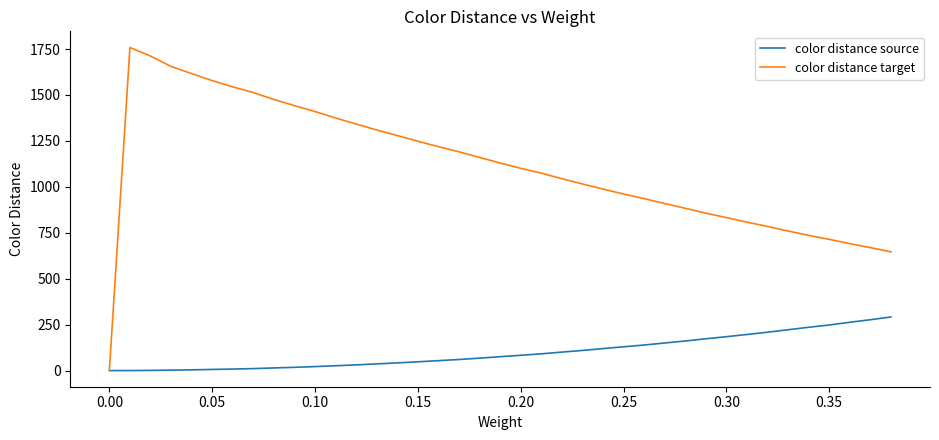

List the series in order of their peak value, highest first.

color distance target, color distance source